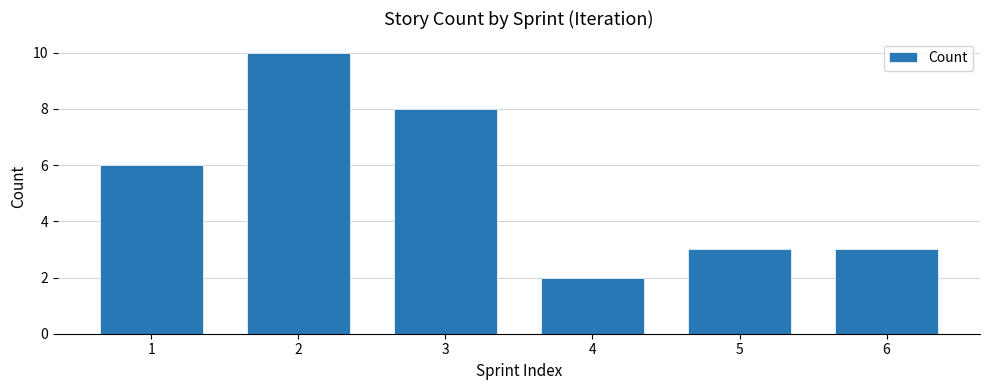

Reading left to right, list all the values displayed in this chart.

6	10	8	2	3	3